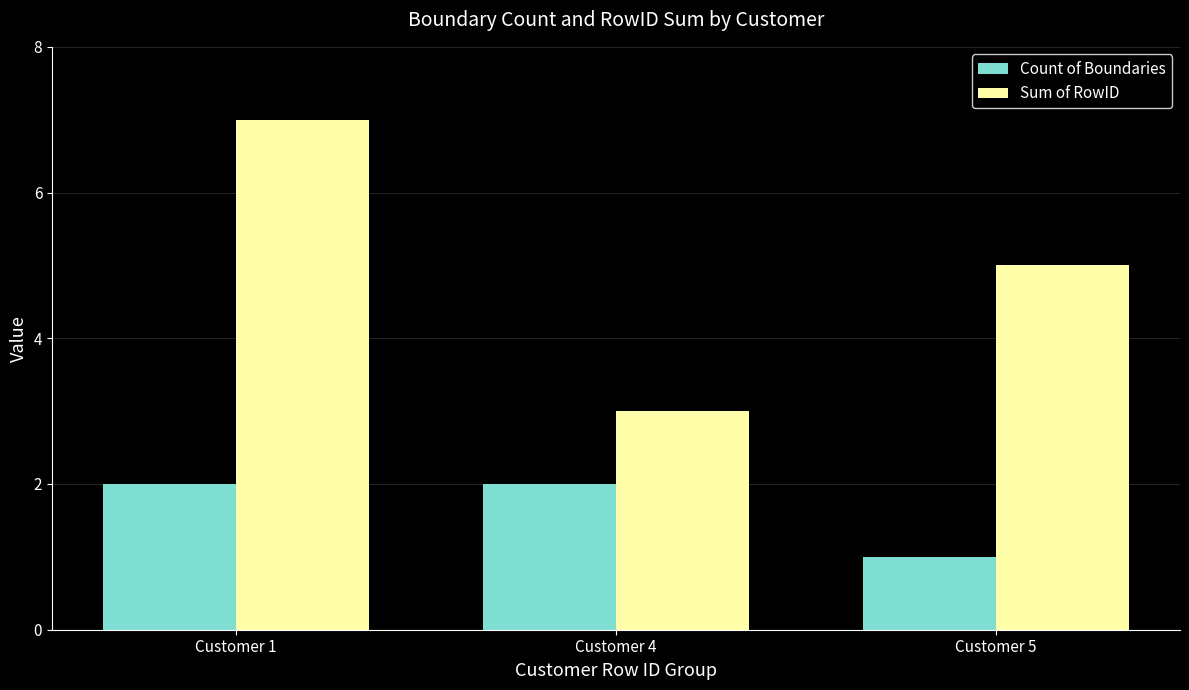

How many bars are there in each group?

2